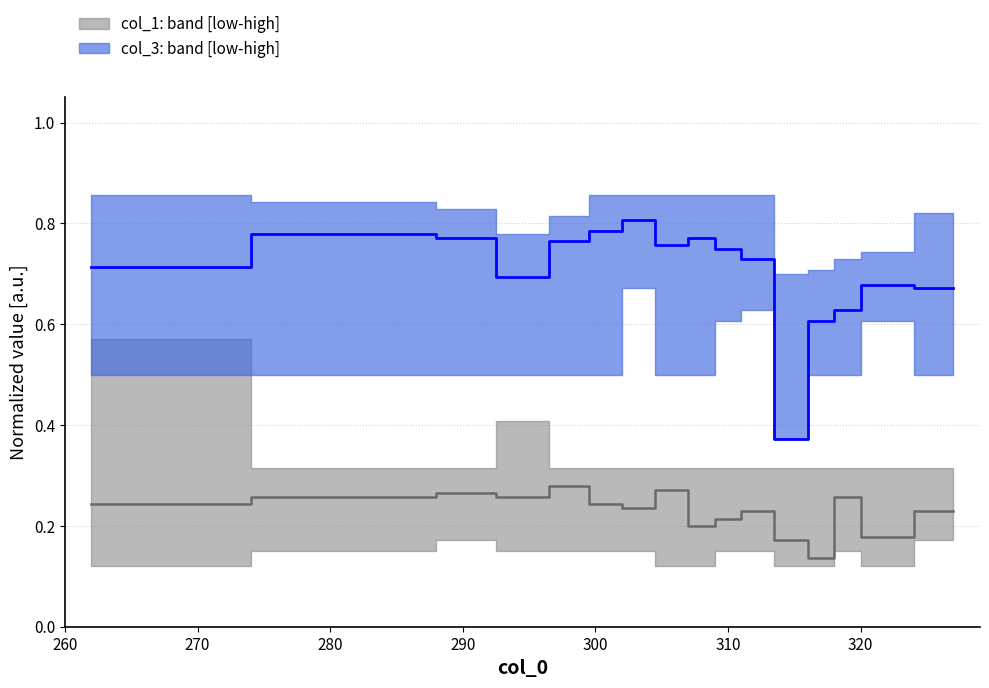

Count the col_1: median values in the range 0 to 1.

16